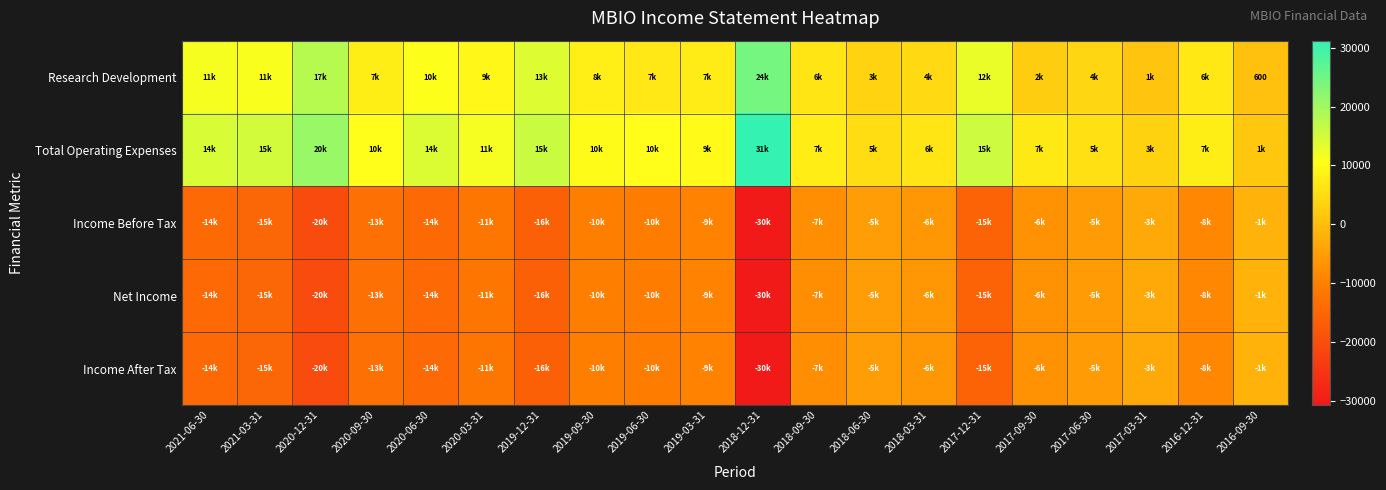

Which series changed the most between 2020-12-31 and 2019-12-31?

Total Operating Expenses